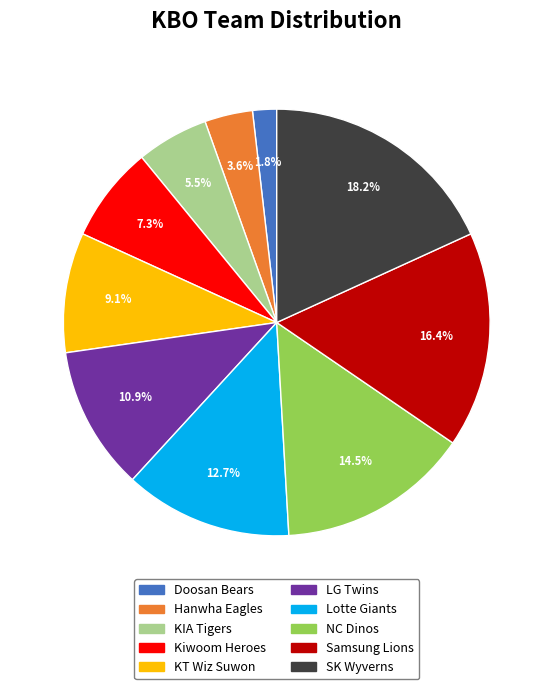

Which slice is the largest?

SK Wyverns